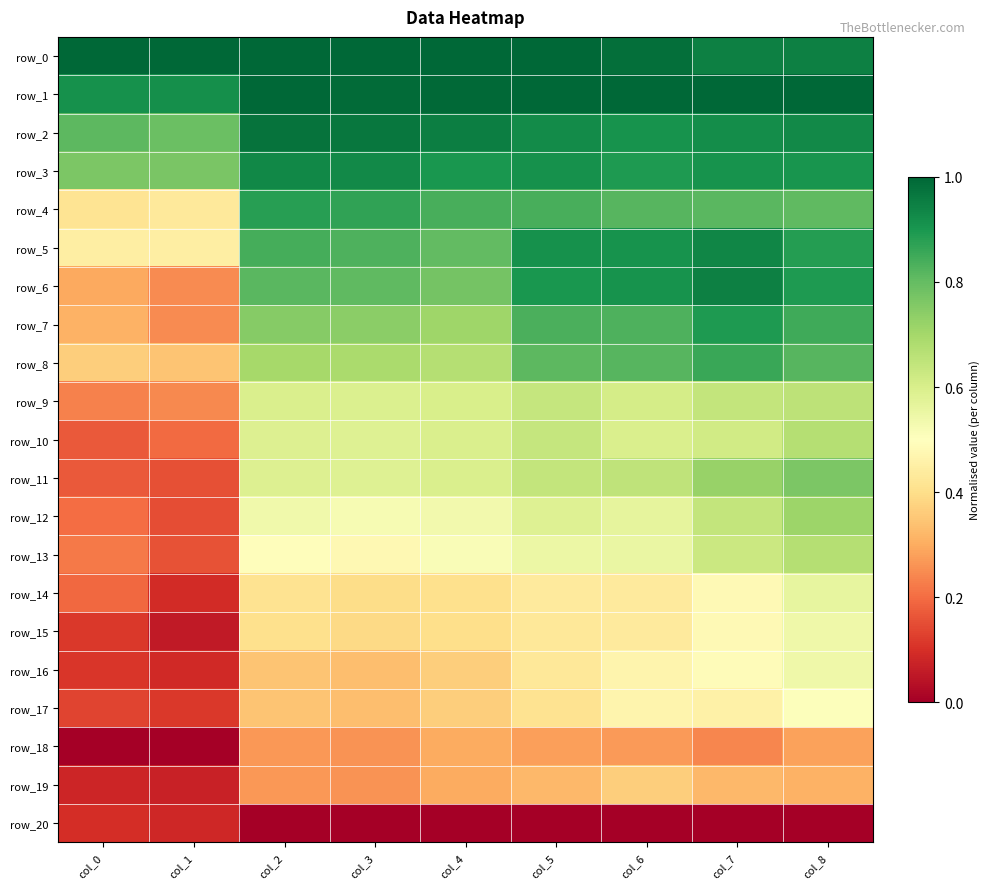

Reading left to right, what are all the values shown in this chart?

row_0: col_0=1.0	col_1=1.0	col_2=1.0	col_3=1.0	col_4=1.0	col_5=1.0	col_6=1.0	col_7=0.9	col_8=0.9
row_1: col_0=0.9	col_1=0.9	col_2=1.0	col_3=1.0	col_4=1.0	col_5=1.0	col_6=1.0	col_7=1.0	col_8=1.0
row_2: col_0=0.8	col_1=0.8	col_2=1.0	col_3=1.0	col_4=1.0	col_5=0.9	col_6=0.9	col_7=0.9	col_8=0.9
row_3: col_0=0.8	col_1=0.8	col_2=0.9	col_3=0.9	col_4=0.9	col_5=0.9	col_6=0.9	col_7=0.9	col_8=0.9
row_4: col_0=0.4	col_1=0.4	col_2=0.9	col_3=0.9	col_4=0.8	col_5=0.8	col_6=0.8	col_7=0.8	col_8=0.8
row_5: col_0=0.4	col_1=0.4	col_2=0.8	col_3=0.8	col_4=0.8	col_5=0.9	col_6=0.9	col_7=0.9	col_8=0.9
row_6: col_0=0.3	col_1=0.2	col_2=0.8	col_3=0.8	col_4=0.8	col_5=0.9	col_6=0.9	col_7=0.9	col_8=0.9
row_7: col_0=0.3	col_1=0.2	col_2=0.7	col_3=0.7	col_4=0.7	col_5=0.8	col_6=0.8	col_7=0.9	col_8=0.8
row_8: col_0=0.4	col_1=0.3	col_2=0.7	col_3=0.7	col_4=0.7	col_5=0.8	col_6=0.8	col_7=0.9	col_8=0.8
row_9: col_0=0.2	col_1=0.2	col_2=0.6	col_3=0.6	col_4=0.6	col_5=0.6	col_6=0.6	col_7=0.6	col_8=0.7
row_10: col_0=0.2	col_1=0.2	col_2=0.6	col_3=0.6	col_4=0.6	col_5=0.6	col_6=0.6	col_7=0.6	col_8=0.7
row_11: col_0=0.2	col_1=0.2	col_2=0.6	col_3=0.6	col_4=0.6	col_5=0.6	col_6=0.6	col_7=0.7	col_8=0.8
row_12: col_0=0.2	col_1=0.1	col_2=0.5	col_3=0.5	col_4=0.5	col_5=0.6	col_6=0.6	col_7=0.6	col_8=0.7
row_13: col_0=0.2	col_1=0.2	col_2=0.5	col_3=0.5	col_4=0.5	col_5=0.5	col_6=0.6	col_7=0.6	col_8=0.7
row_14: col_0=0.2	col_1=0.1	col_2=0.4	col_3=0.4	col_4=0.4	col_5=0.4	col_6=0.4	col_7=0.5	col_8=0.6
row_15: col_0=0.1	col_1=0.1	col_2=0.4	col_3=0.4	col_4=0.4	col_5=0.4	col_6=0.4	col_7=0.5	col_8=0.5
row_16: col_0=0.1	col_1=0.1	col_2=0.3	col_3=0.3	col_4=0.4	col_5=0.4	col_6=0.5	col_7=0.5	col_8=0.5
row_17: col_0=0.1	col_1=0.1	col_2=0.3	col_3=0.3	col_4=0.4	col_5=0.4	col_6=0.5	col_7=0.5	col_8=0.5
row_18: col_0=0.0	col_1=0.0	col_2=0.3	col_3=0.3	col_4=0.3	col_5=0.3	col_6=0.3	col_7=0.2	col_8=0.3
row_19: col_0=0.1	col_1=0.1	col_2=0.3	col_3=0.3	col_4=0.3	col_5=0.3	col_6=0.4	col_7=0.3	col_8=0.3
row_20: col_0=0.1	col_1=0.1	col_2=0.0	col_3=0.0	col_4=0.0	col_5=0.0	col_6=0.0	col_7=0.0	col_8=0.0